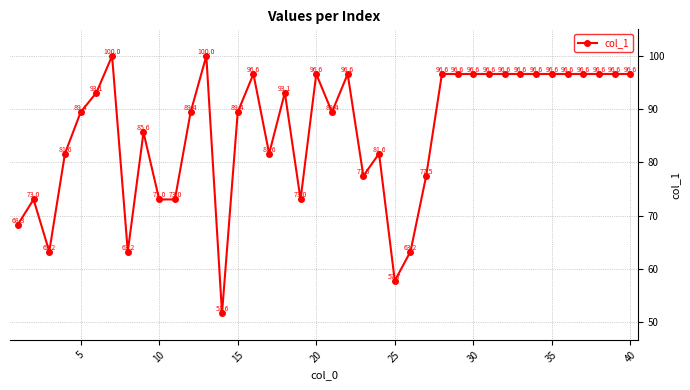

What is the value of the 12th point from the left?

89.4